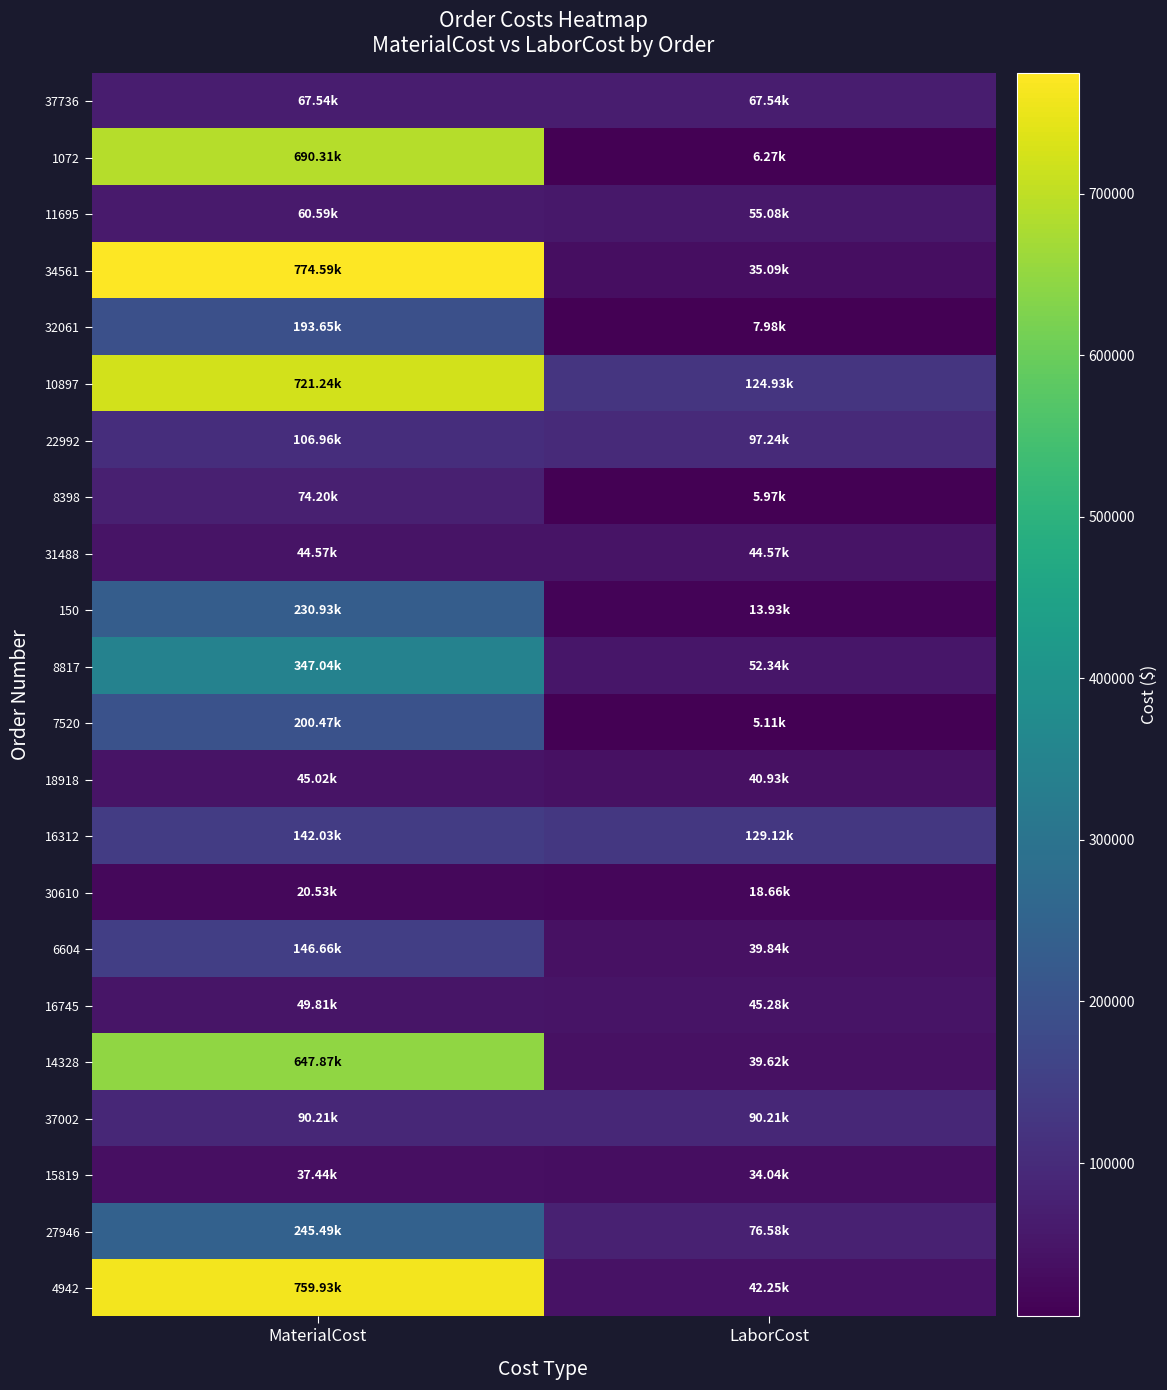

Rank the series by their maximum value, from highest to lowest.

34561, 4942, 10897, 1072, 14328, 8817, 27946, 150, 7520, 32061, 6604, 16312, 22992, 37002, 8398, 37736, 11695, 16745, 18918, 31488, 15819, 30610